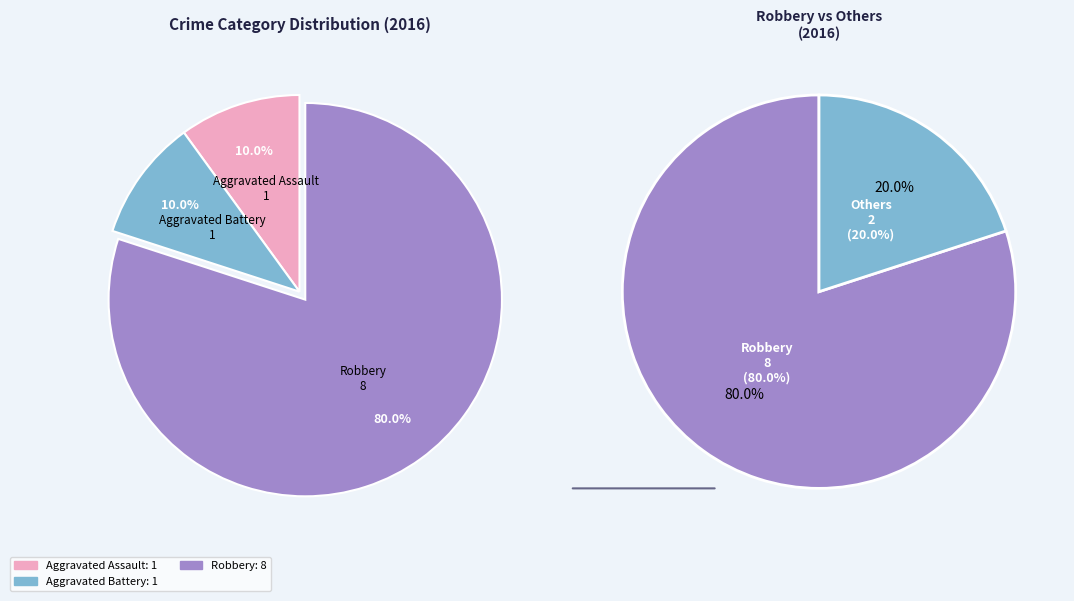

How many segments does this pie chart have?

5